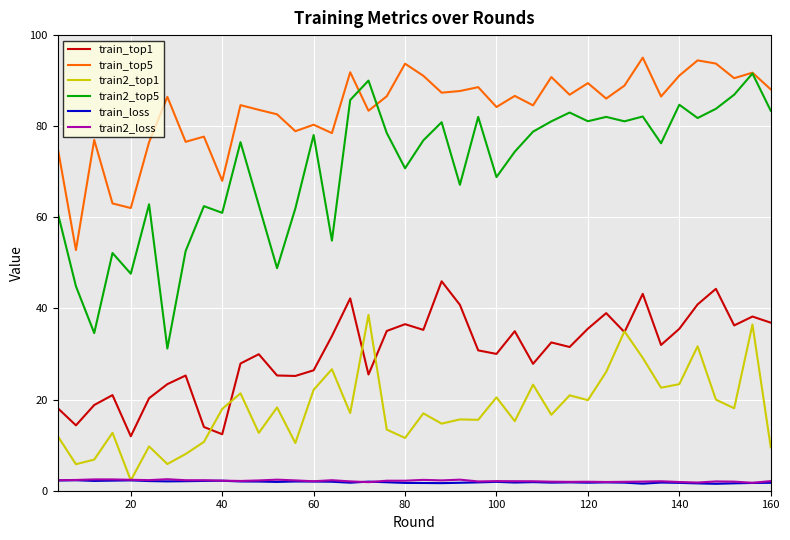

True or false: train_top5 and train_top1 cross at least once.

False